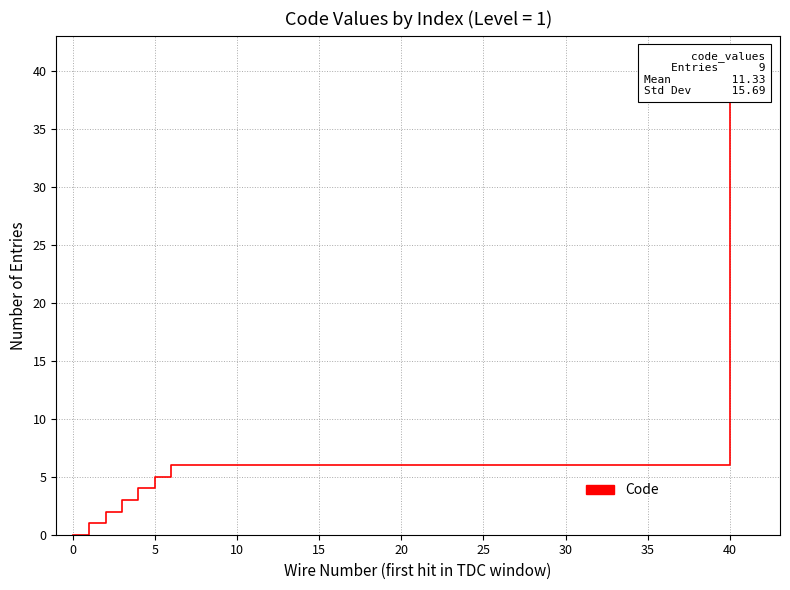

Reading left to right, transcribe all the data shown in this chart.

0	1	2	3	4	5	6	40	41